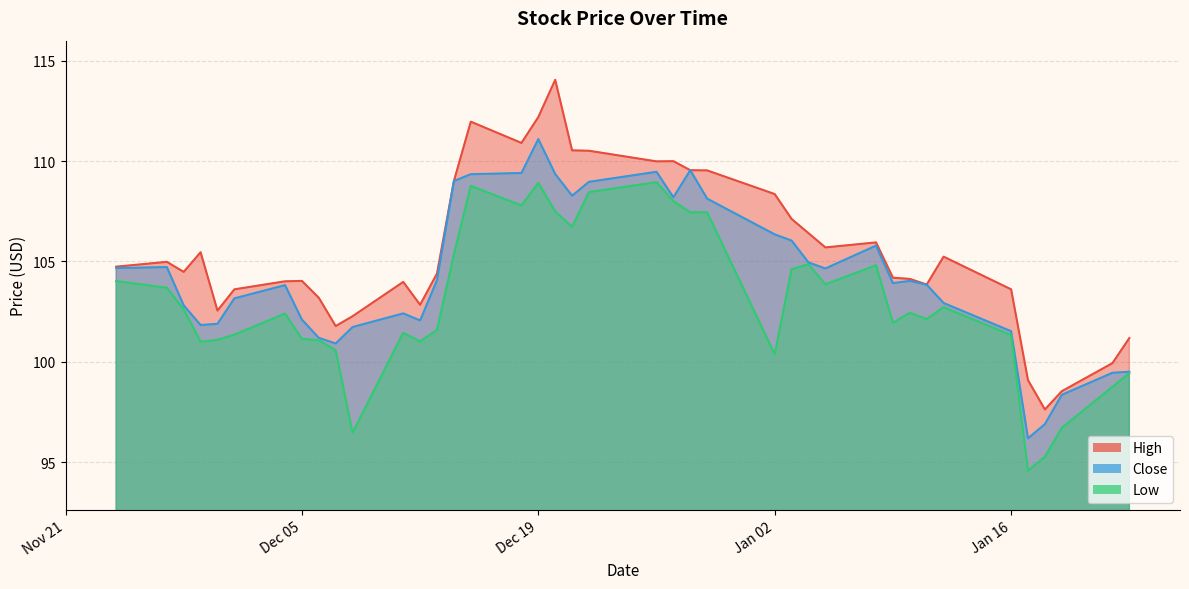

True or false: Close and Low intersect in this chart.

False